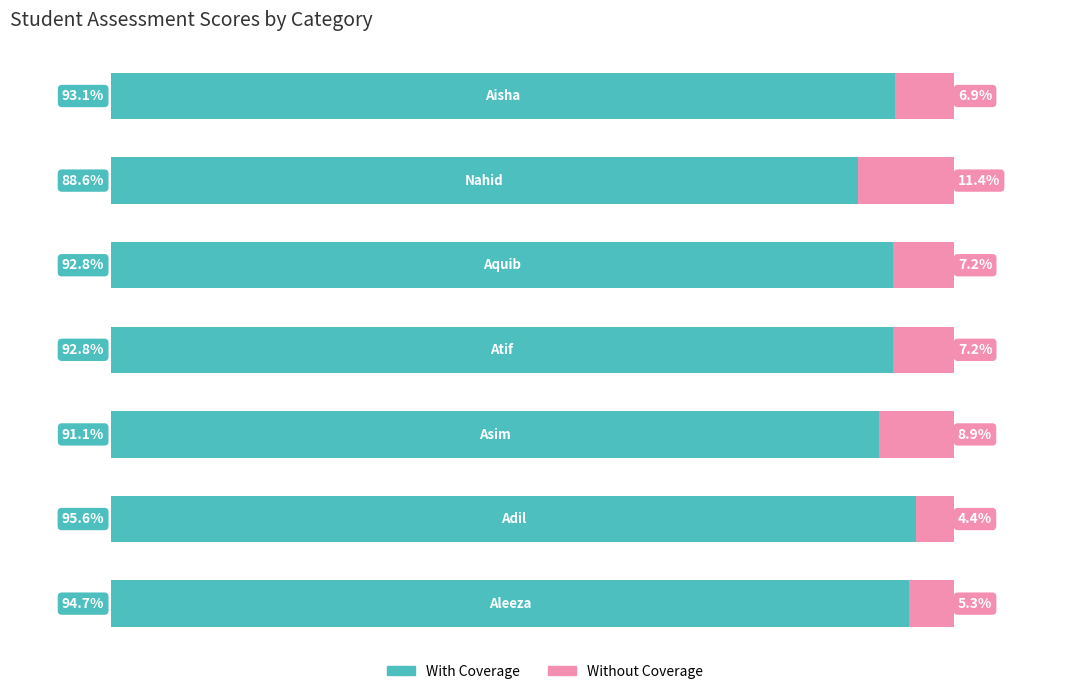

What are all the series names shown in the legend?

With Coverage, Without Coverage